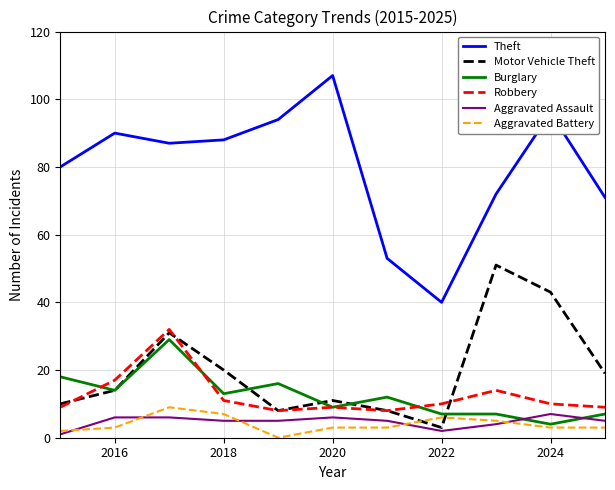

True or false: Motor Vehicle Theft and Aggravated Battery cross at least once.

True